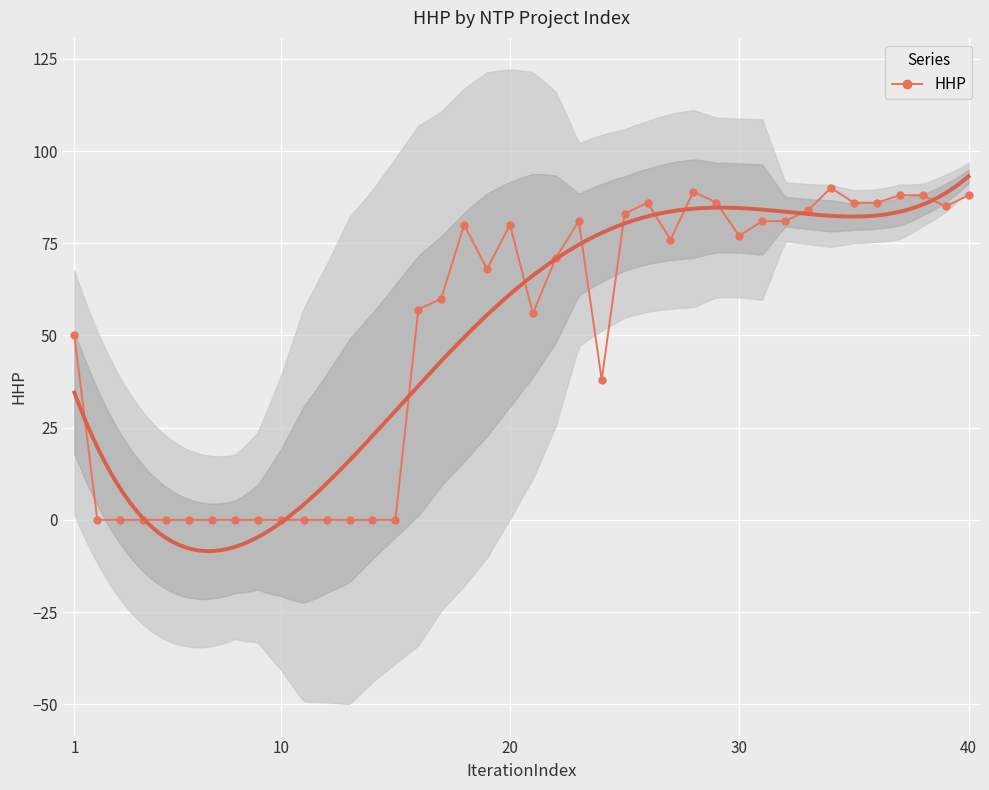

How many interior local valleys (lower than both neighbors) does the data have?

6